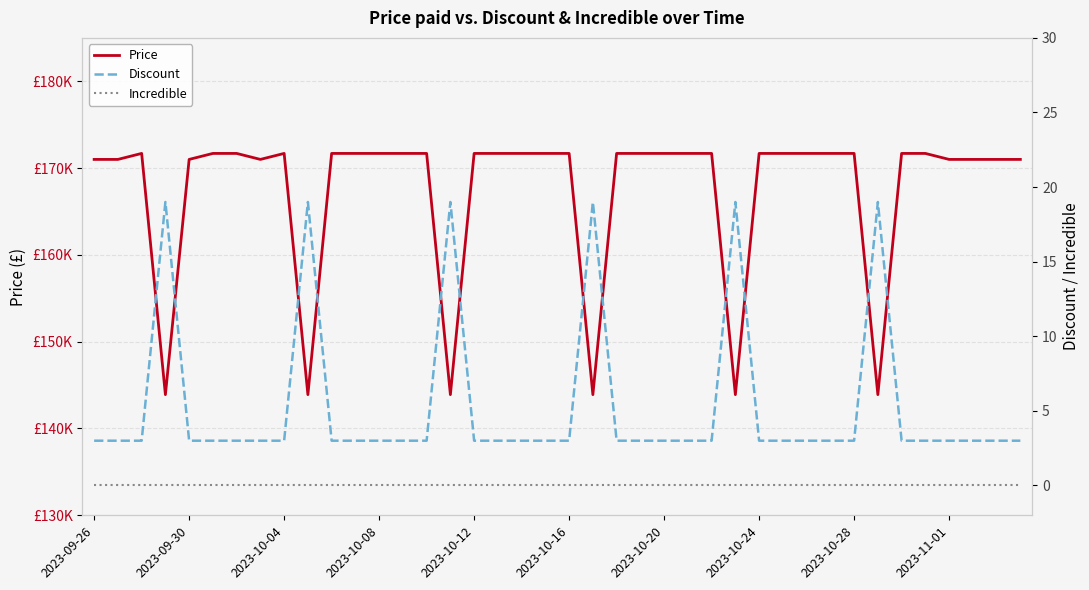

What are all the series names shown in the legend?

Price, Discount, Incredible